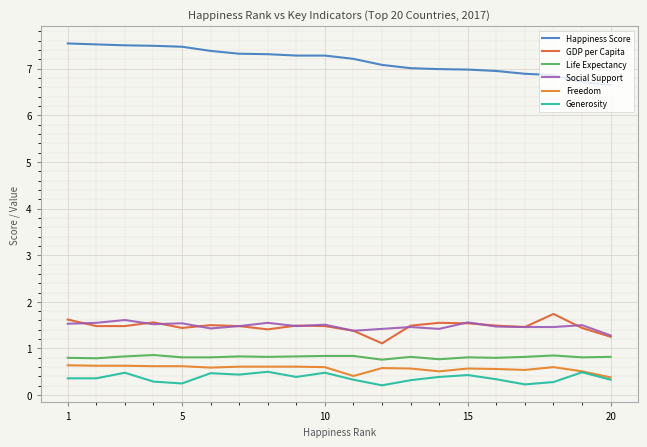

True or false: Life Expectancy has more than 0 points higher than both neighbors.

True